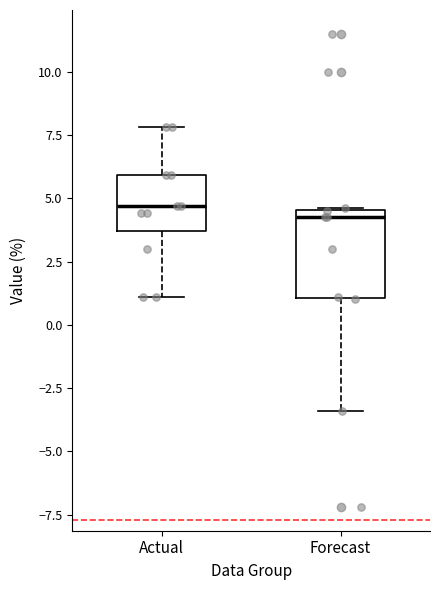

Reading left to right, read every box against the y-axis: the position of its median line, the range the box covers, and the ends of its whiskers. The values are not printed on the chart, so give them approximately, as read against the axis.

Actual: median 4.5, box 3.5 to 6.0, whiskers 1.0 to 8.0
Forecast: median 4.5 (just below the box's upper edge), box 1.0 to 4.5, whiskers -3.5 to 4.5